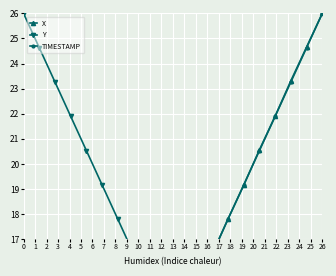

What is the sum of all X values?

259.6